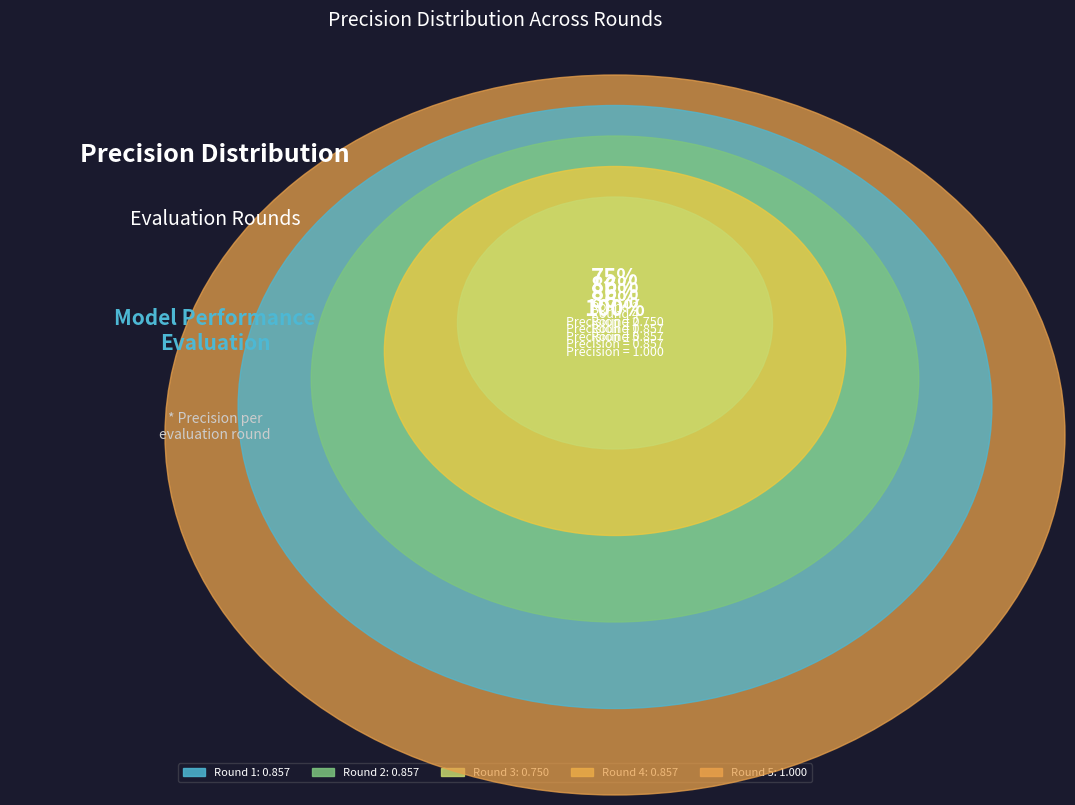

To the nearest percent, what percentage of the pie is Round 1?

20%